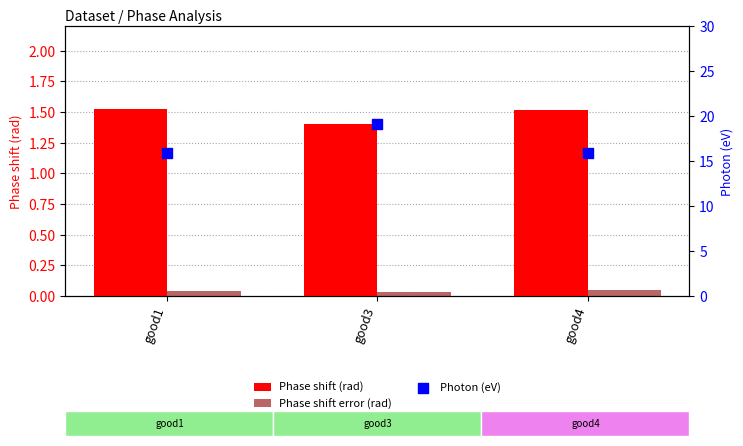

At how many categories does at least one series exceed 18?

1